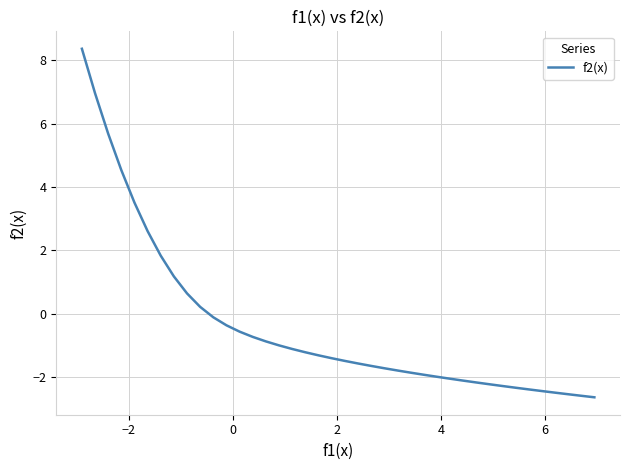

What is the difference between the maximum and minimum values?

11.0